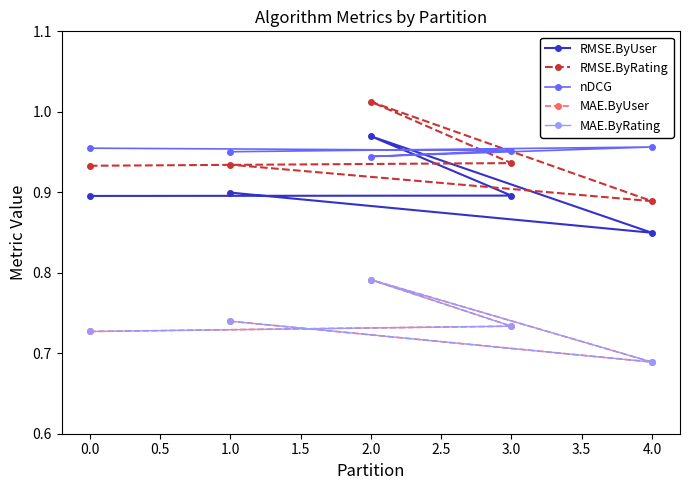

Is it true that MAE.ByUser equals 0.7 at 3.0?

True